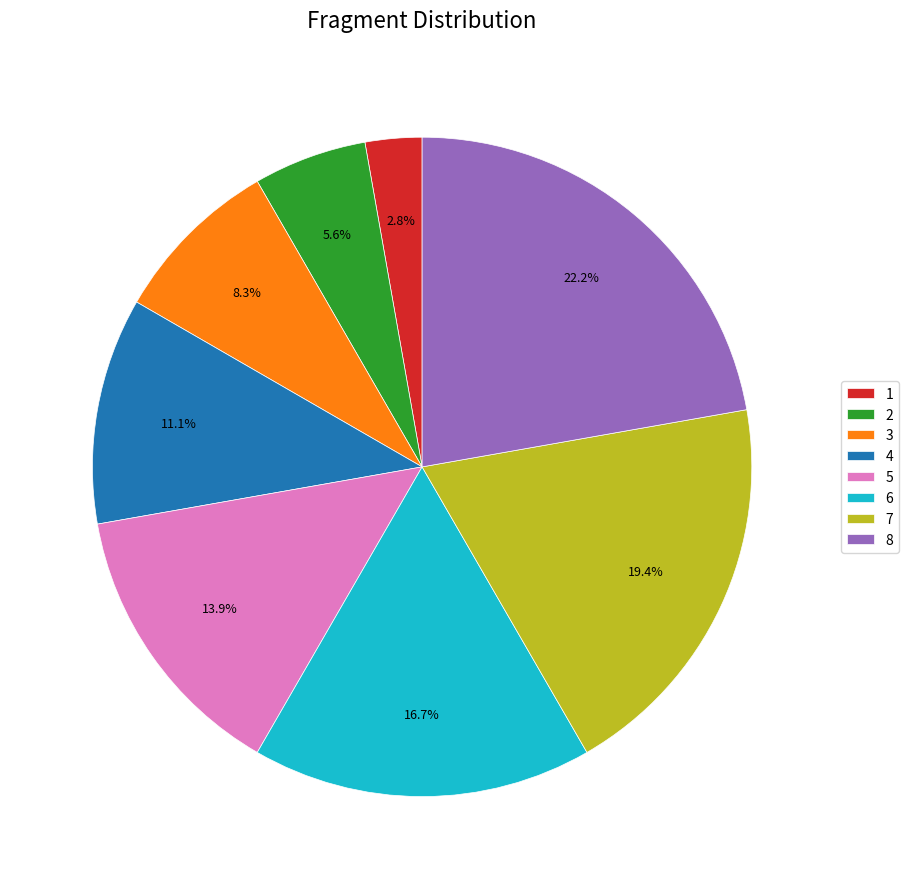

The 4 slice represents 24% of the pie. True or false?

False